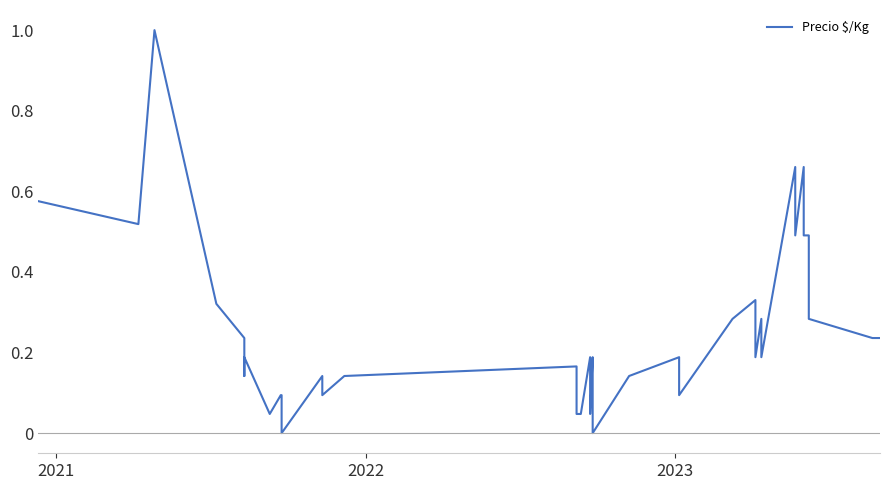

What is the greatest value displayed?

1.0